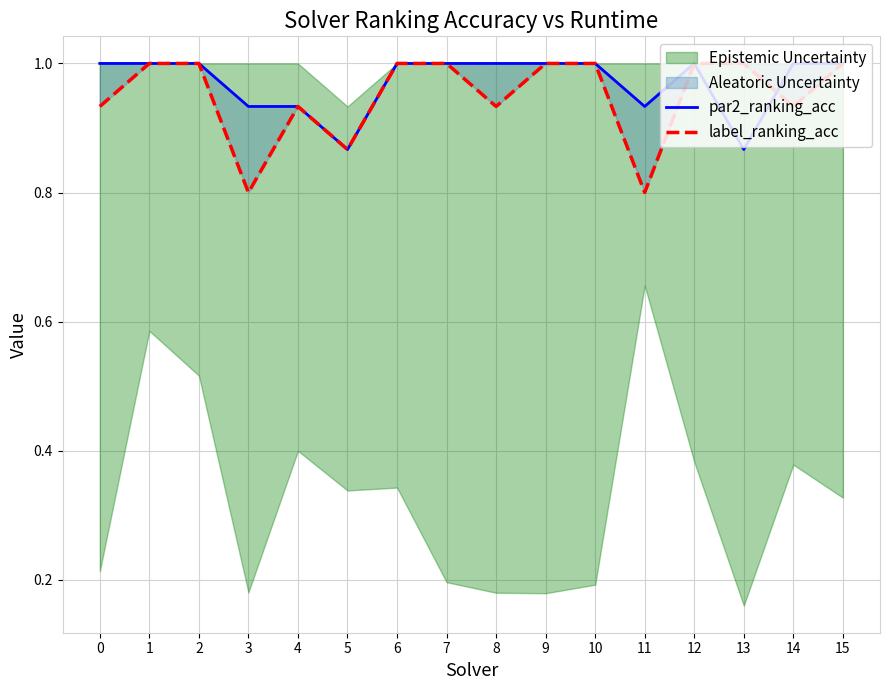

How many lines are shown in the chart?

2